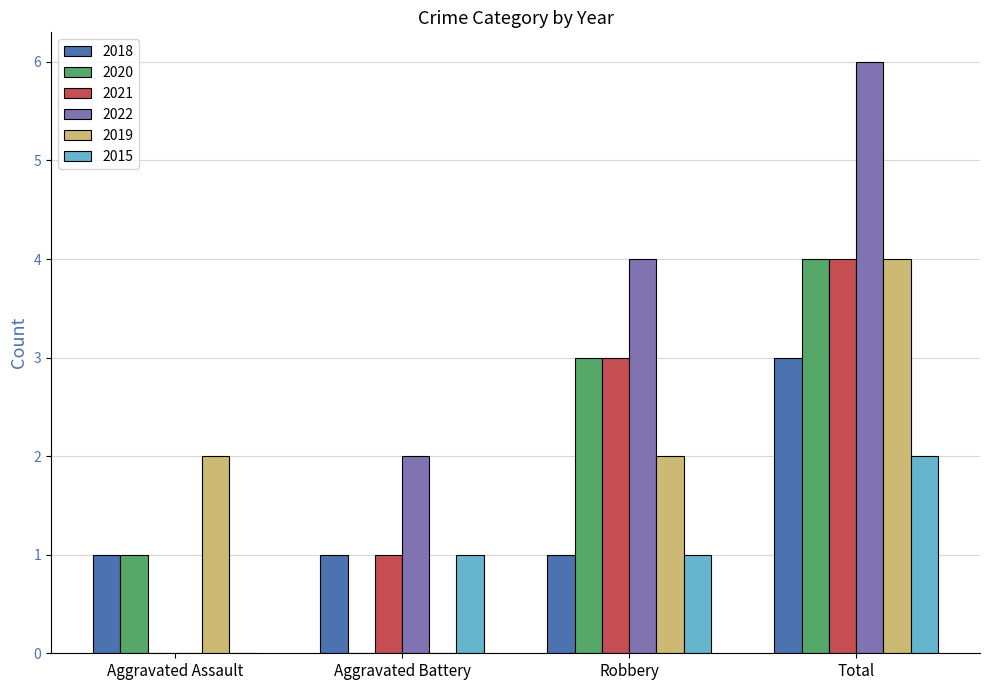

Reading left to right, what are all the values shown in this chart?

2018: Aggravated Assault=1	Aggravated Battery=1	Robbery=1	Total=3
2020: Aggravated Assault=1	Aggravated Battery=0	Robbery=3	Total=4
2021: Aggravated Assault=0	Aggravated Battery=1	Robbery=3	Total=4
2022: Aggravated Assault=0	Aggravated Battery=2	Robbery=4	Total=6
2019: Aggravated Assault=2	Aggravated Battery=0	Robbery=2	Total=4
2015: Aggravated Assault=0	Aggravated Battery=1	Robbery=1	Total=2